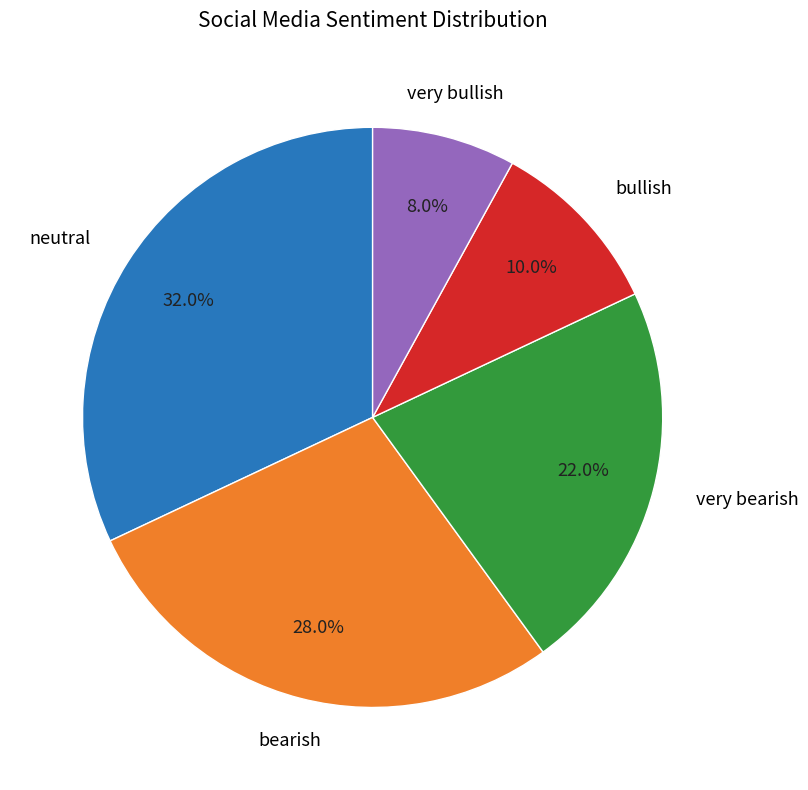

Is there any slice that represents more than half of the pie?

No